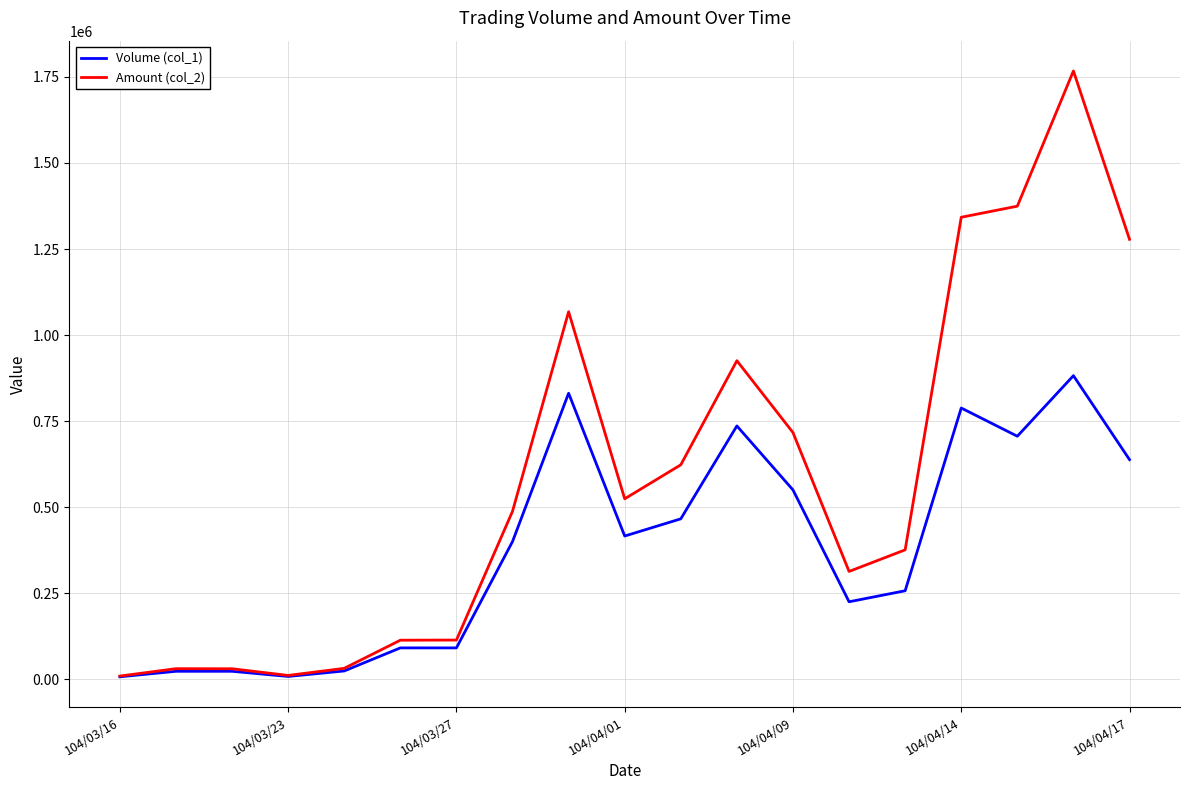

Which series has the largest range (max minus min)?

Amount (col_2)